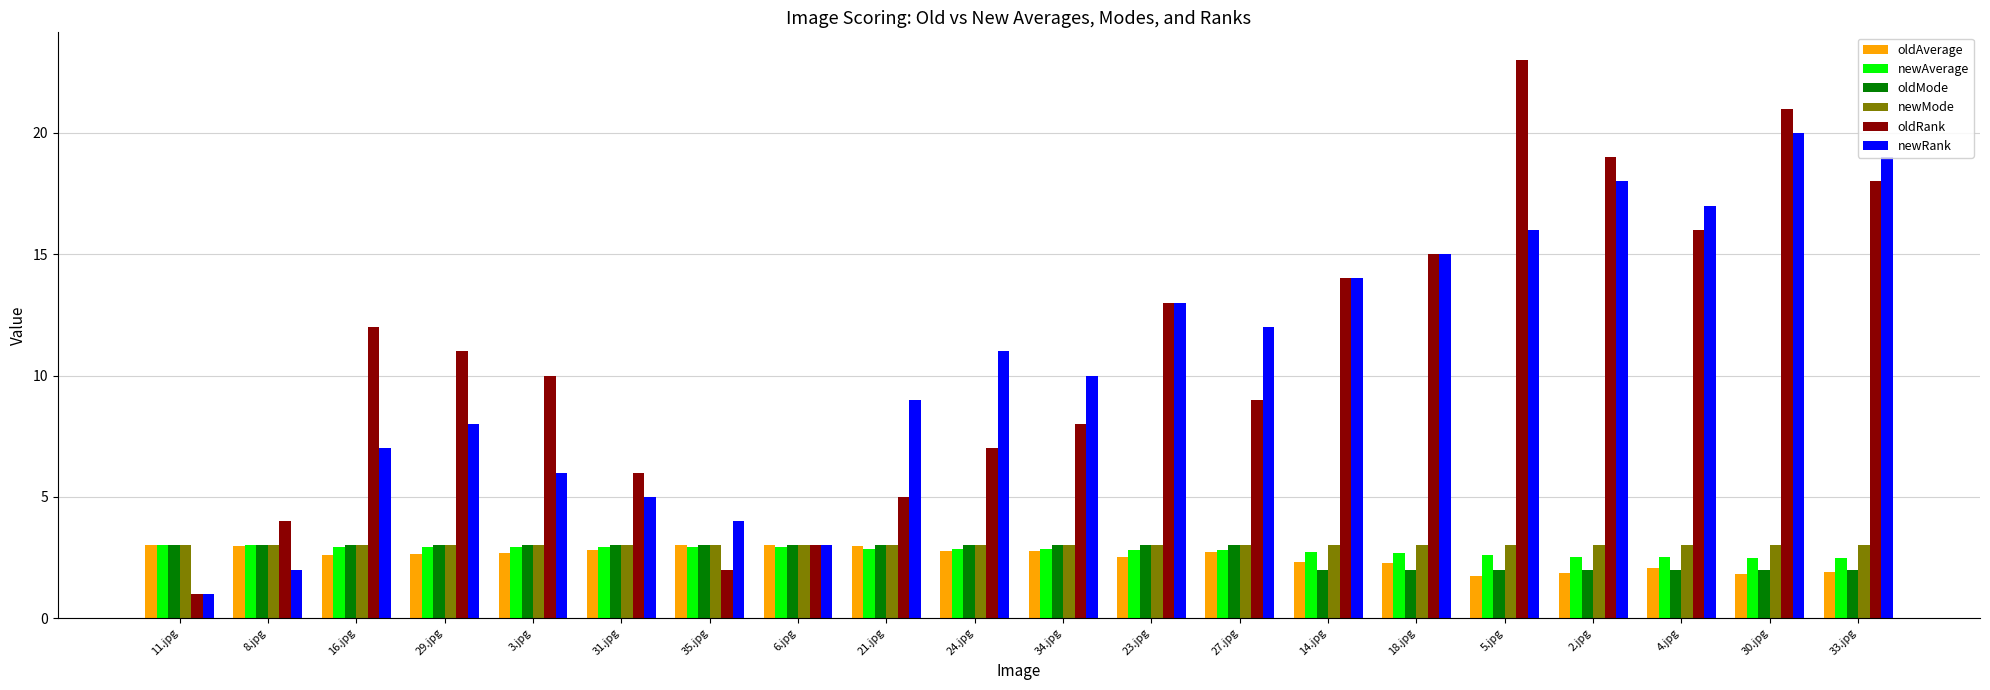

What is the difference between the maximum and second lowest values in the oldAverage series?

1.2